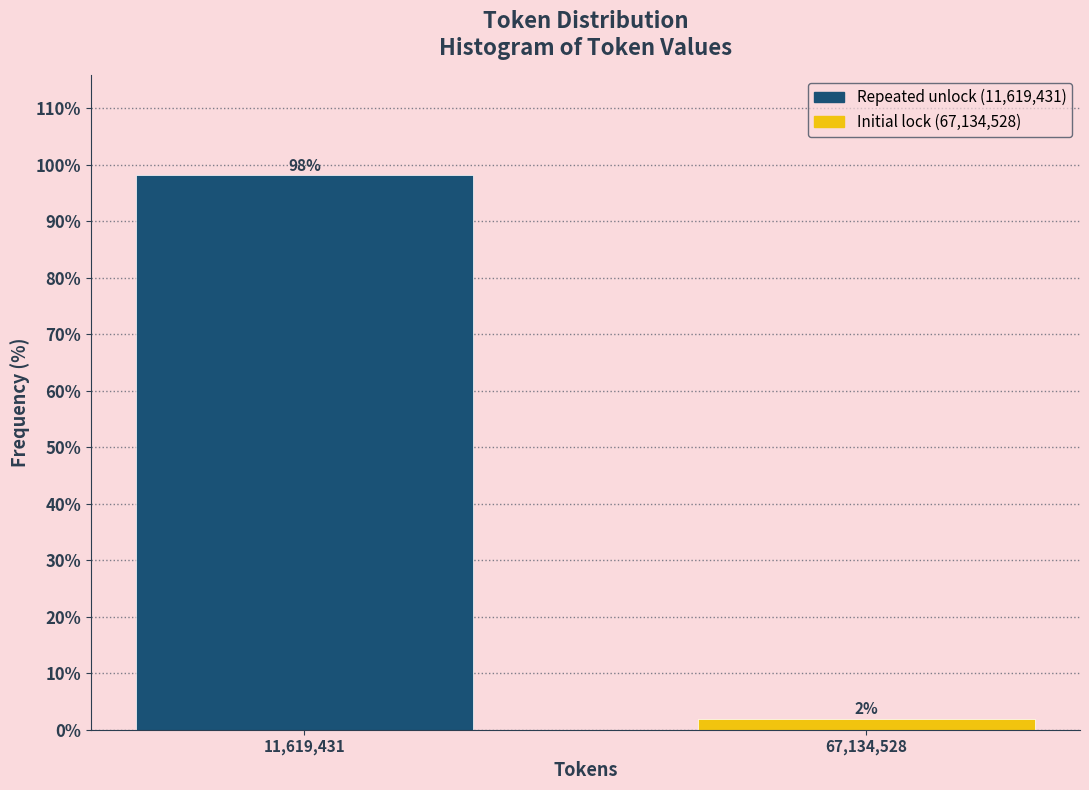

Rank the categories by value from lowest to highest.

67,134,528, 11,619,431